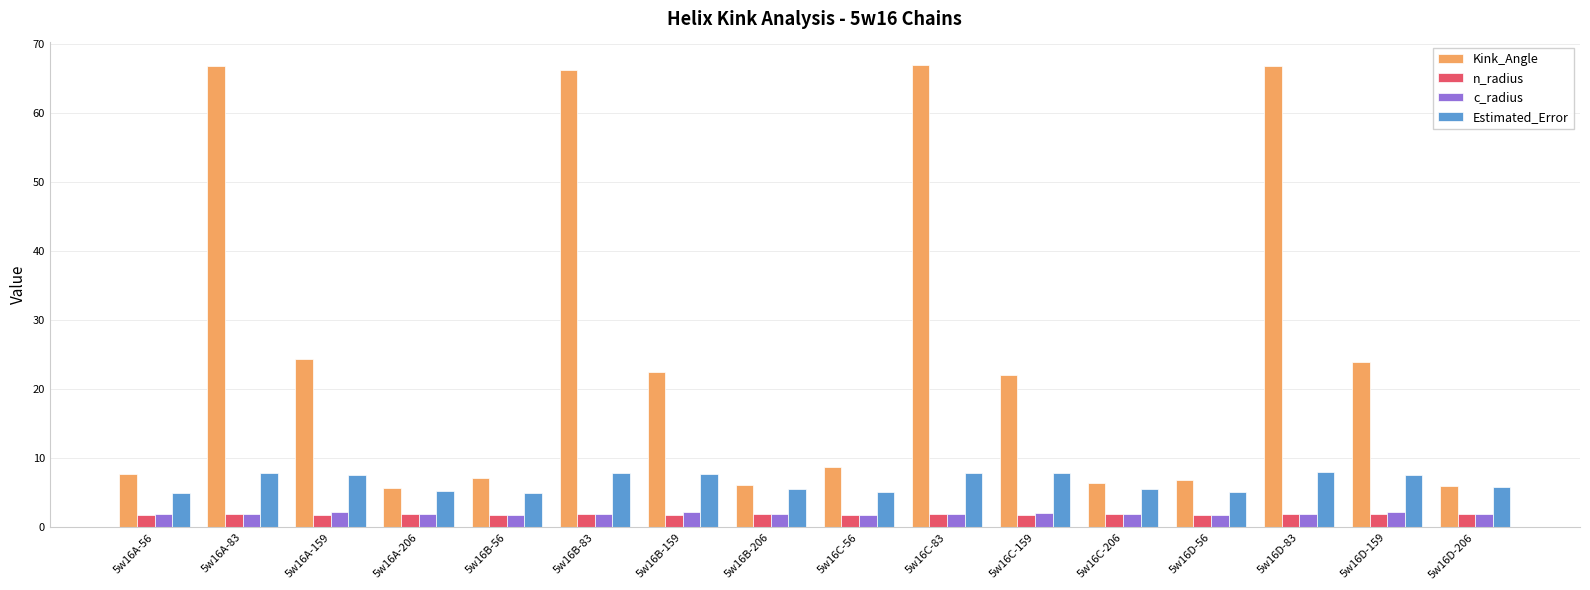

What is the smallest value displayed?

1.8